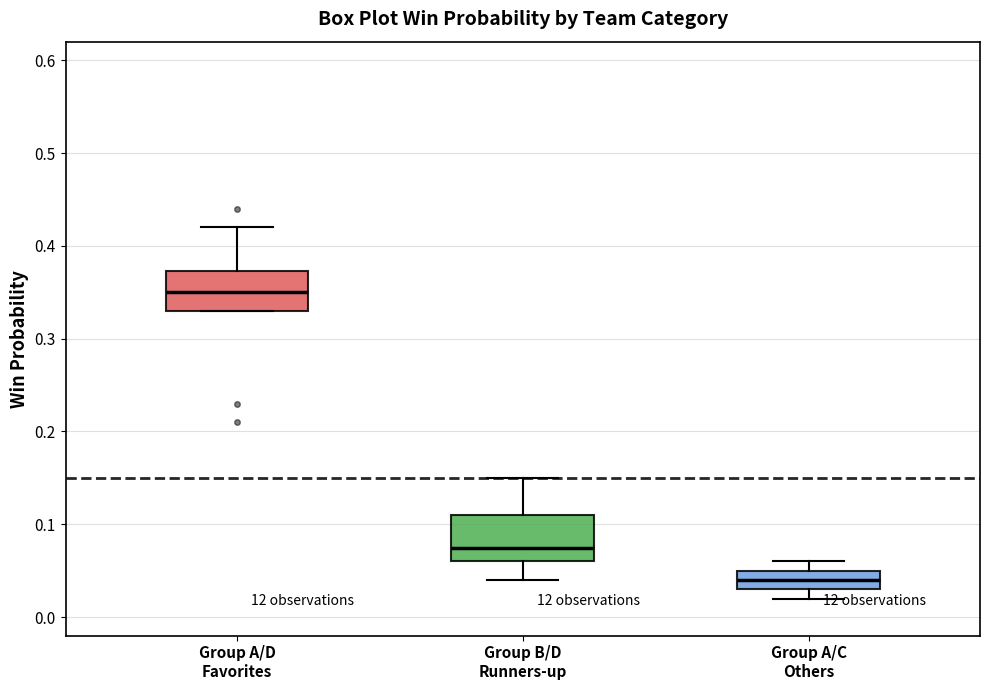

Where is the upper edge of the box for Group A/C Others on the y-axis? The values are not printed on the chart, so give them approximately, as read against the axis.

0.05